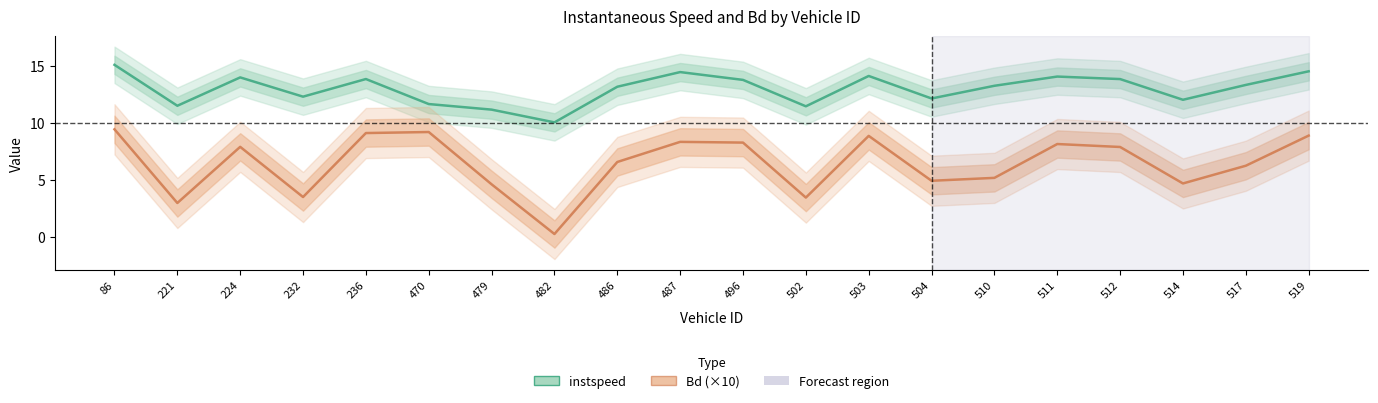

True or false: Bd (×10) has a value of 14.6 at 487.

False